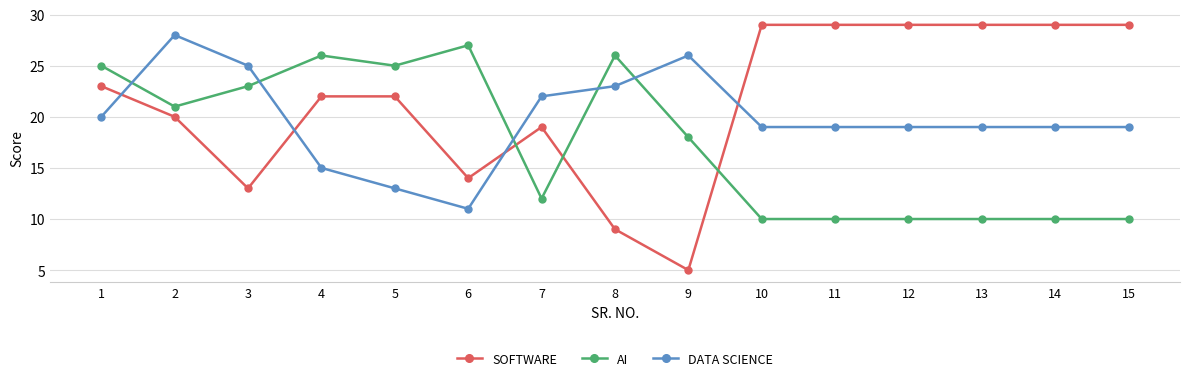

Which series has the widest spread of values?

SOFTWARE